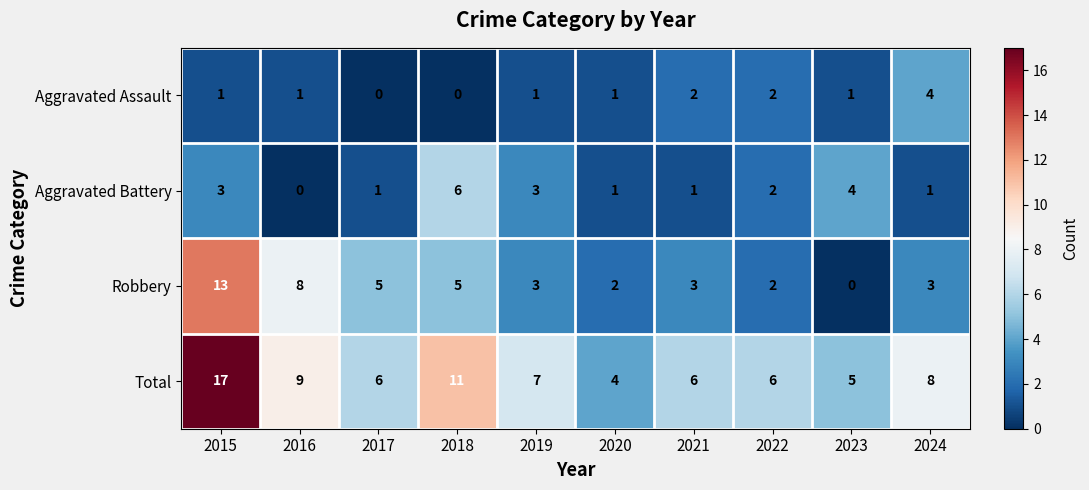

What is the difference between the highest and lowest values at 2016?

9